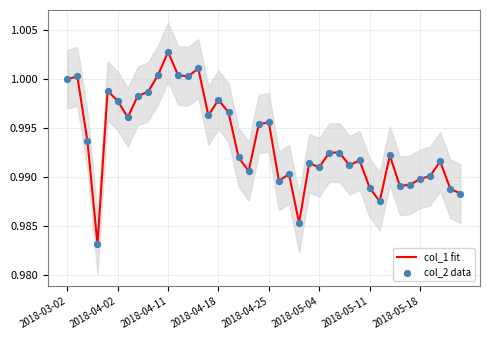

What is the total value across all series at 32?

2.0